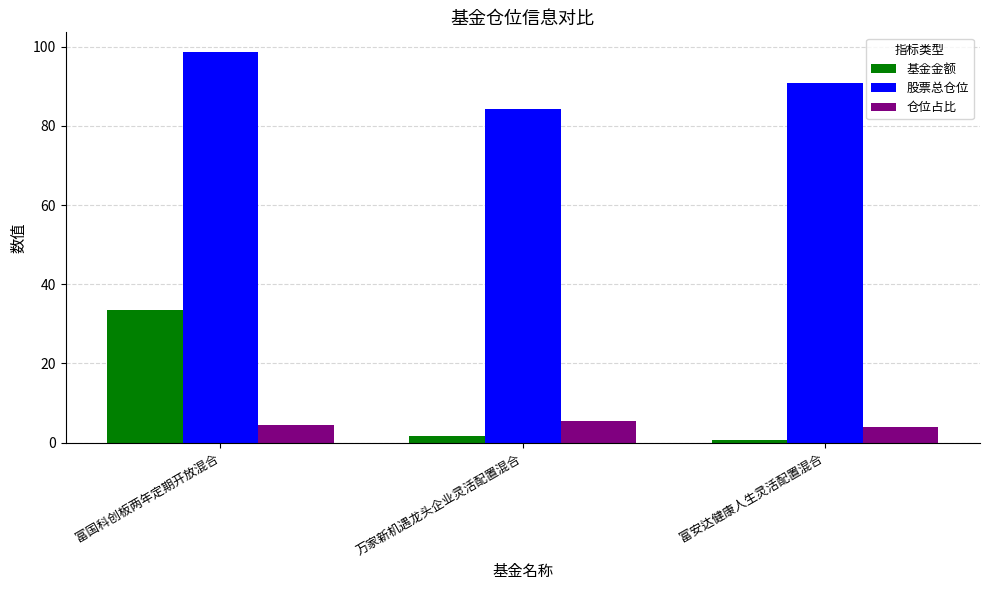

True or false: 股票总仓位 has a value of 134.8 at 万家新机遇龙头企业灵活配置混合.

False